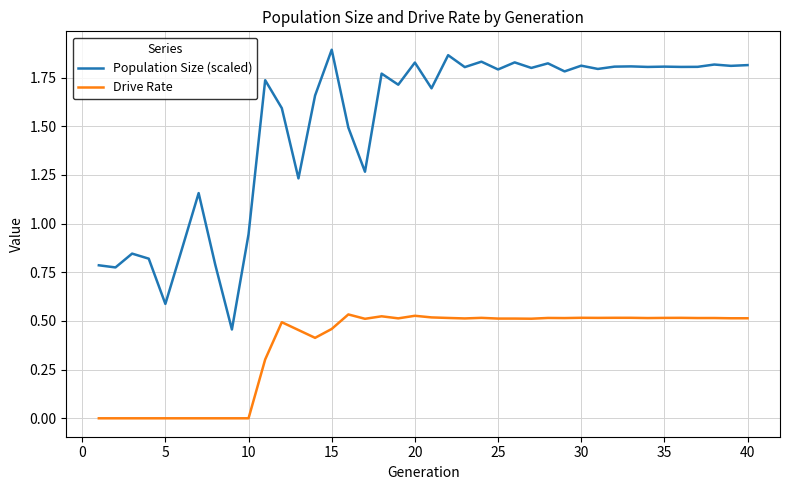

Rank the series by their maximum value, from lowest to highest.

Drive Rate, Population Size (scaled)